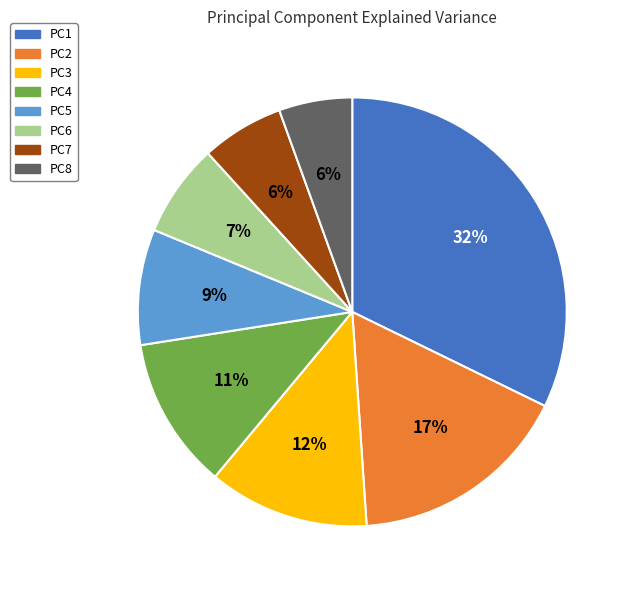

Which has a higher value, PC7 or PC1?

PC1